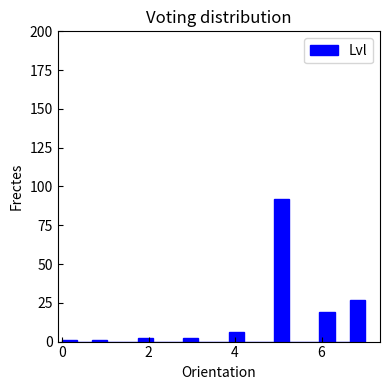

Around what value on the x-axis is the tallest bar? Give the approximate position of its centre, as read against the axis.

5.0